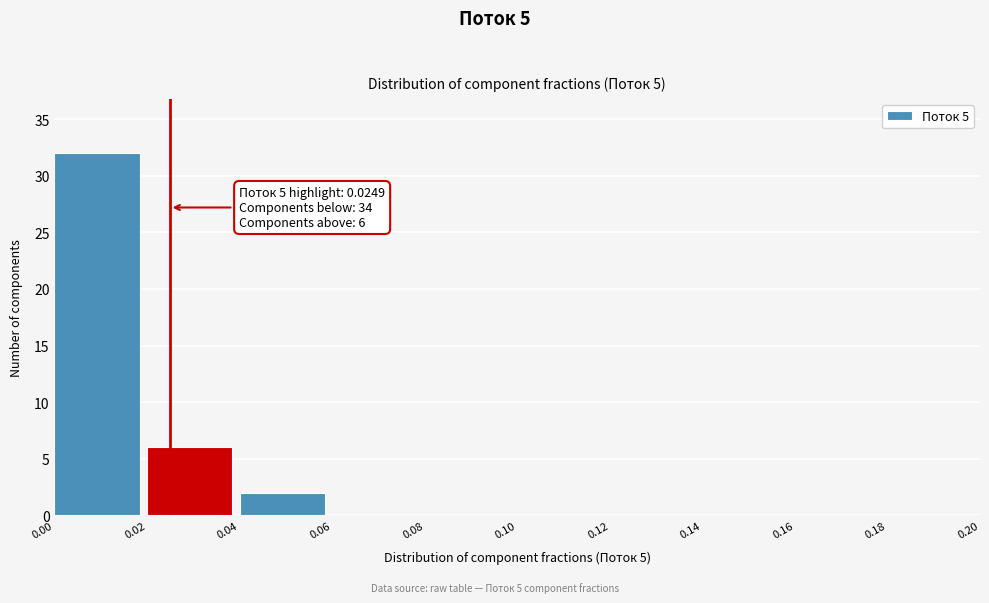

Over which range of the x-axis is the bar tallest?

0.00 to 0.02